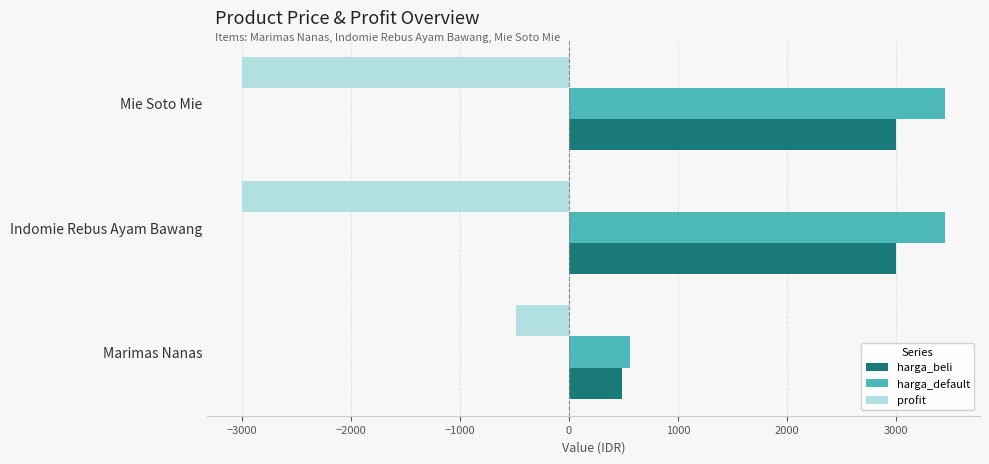

What is the sum of the harga_beli values at Indomie Rebus Ayam Bawang and Marimas Nanas?

3490.0